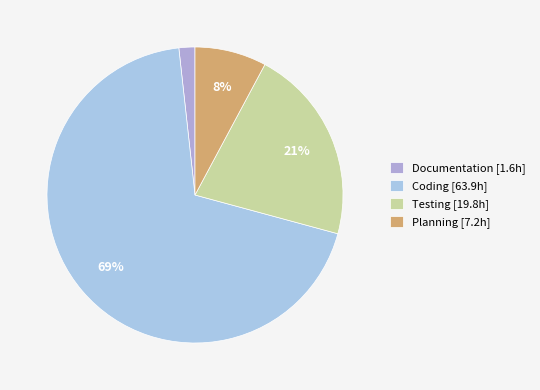

What is the change in value from Documentation to Coding?

+62.3